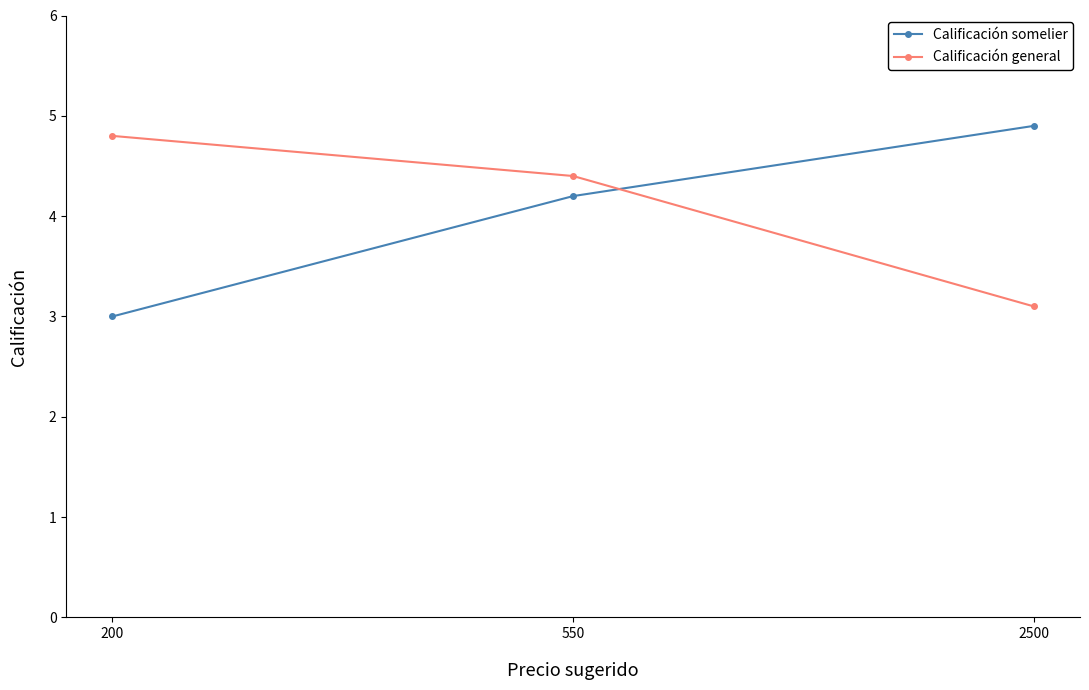

Where is Calificación general nearest to the value 3?

2500